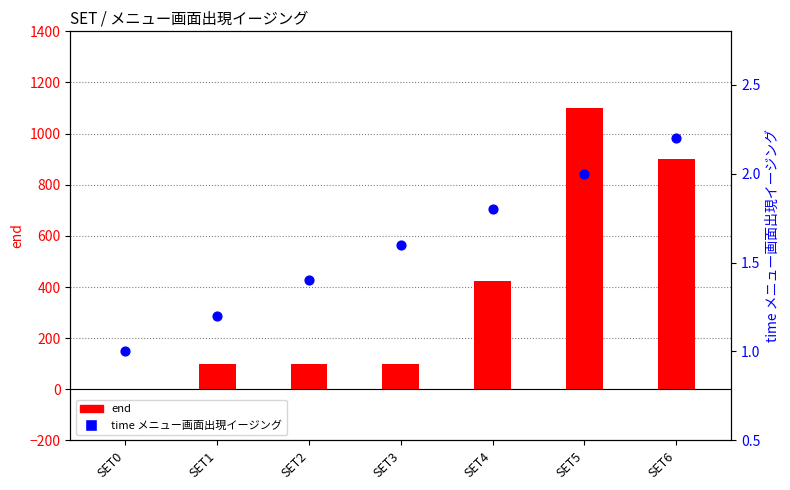

Which series contains the highest Y value?

end